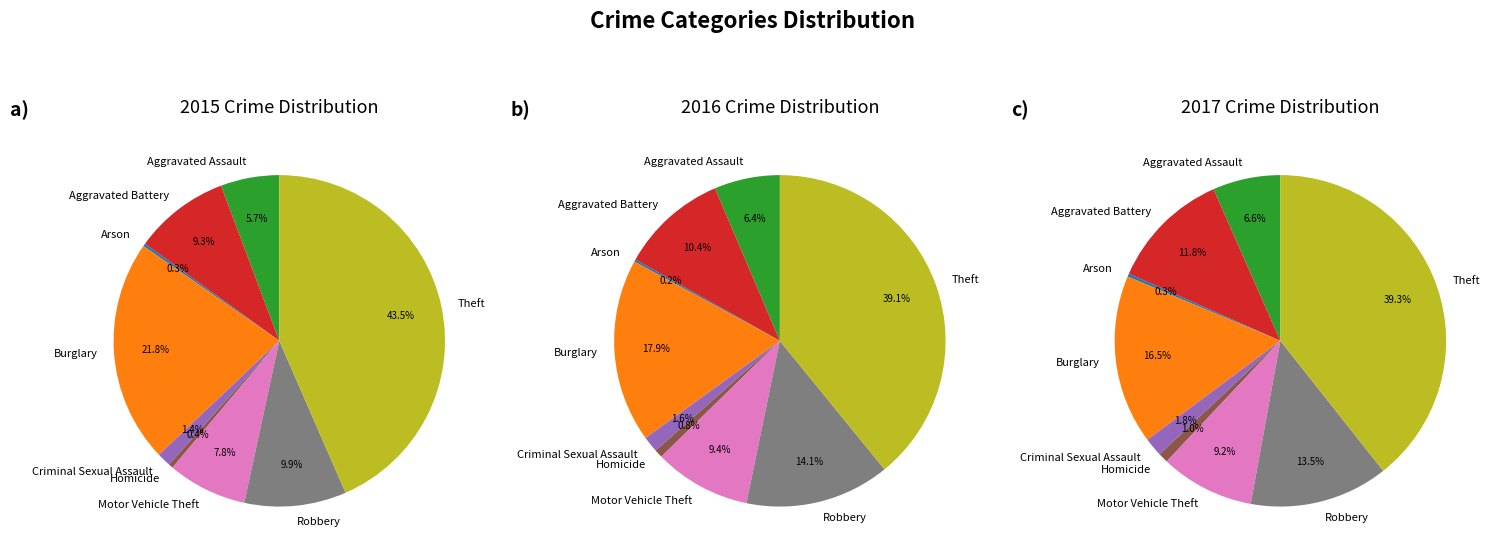

To the nearest percent, what percentage of the pie is Motor Vehicle Theft?

8%